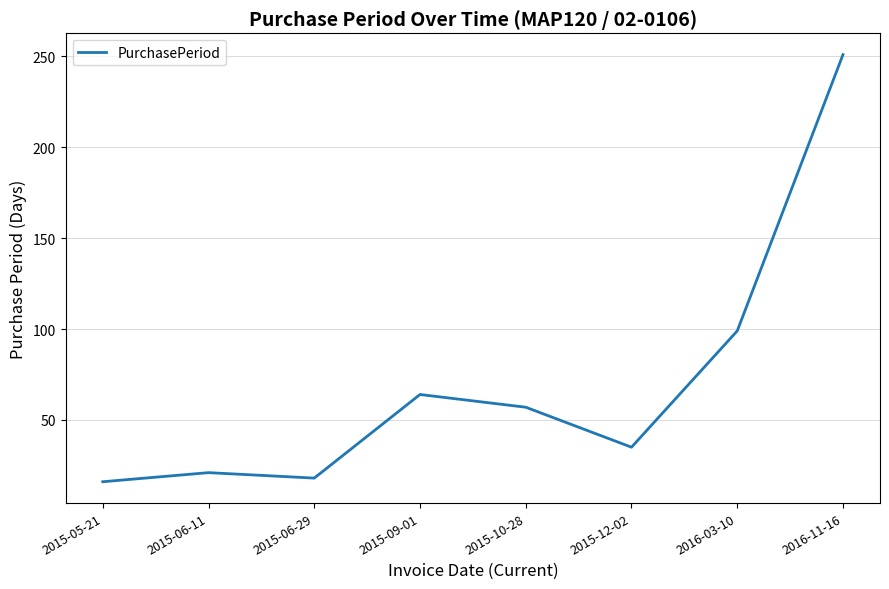

Where is the data nearest to the value 133?

2016-03-10